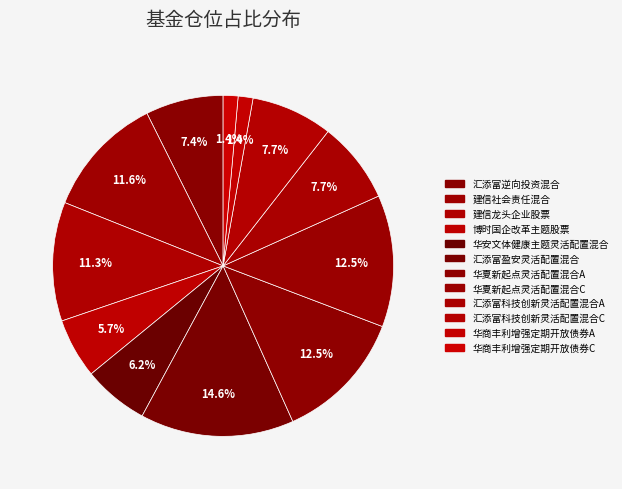

How many slices are in this pie chart?

12